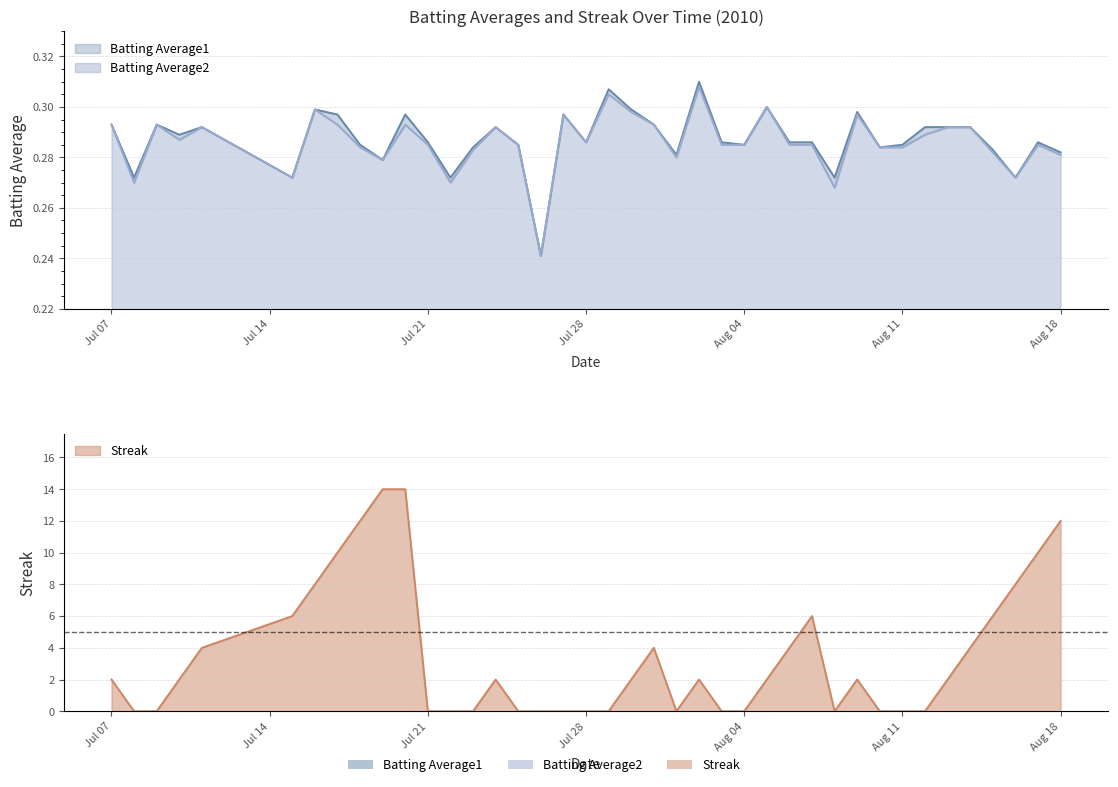

What is the difference between the maximum and minimum values in the Streak series?

14.0